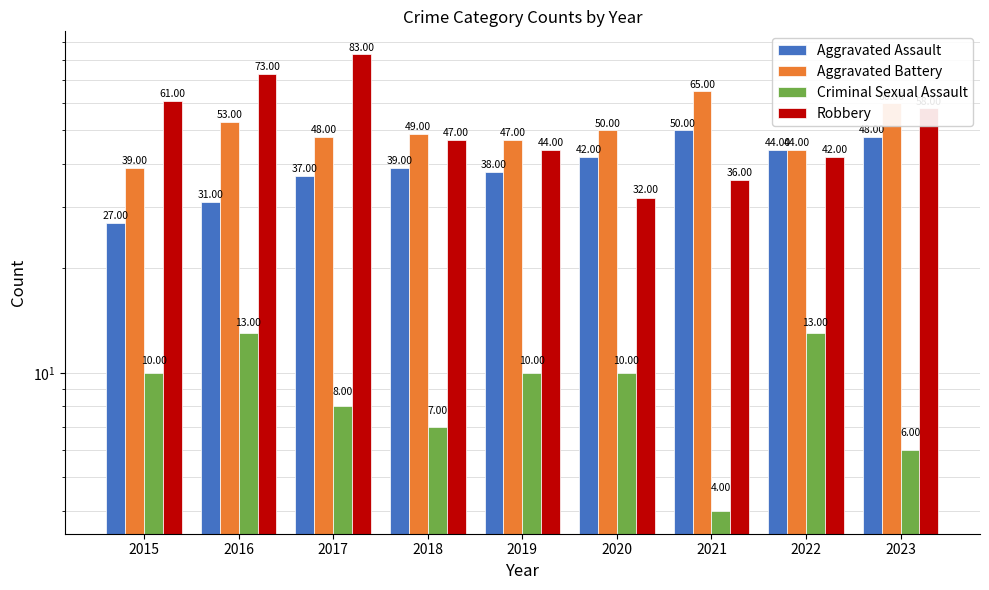

What is the total value across all series at 2023?

172